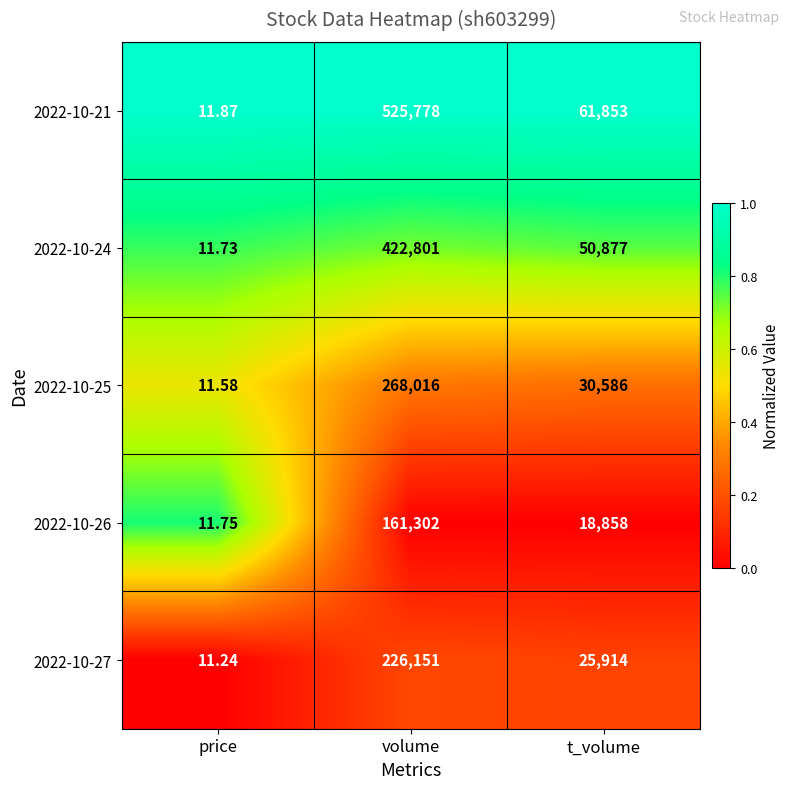

Which category has the highest value across all series?

volume